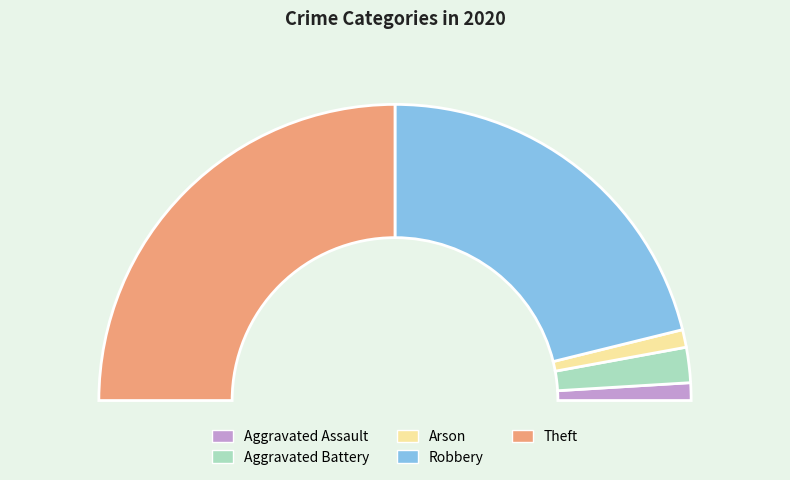

How many slices are in this pie chart?

5